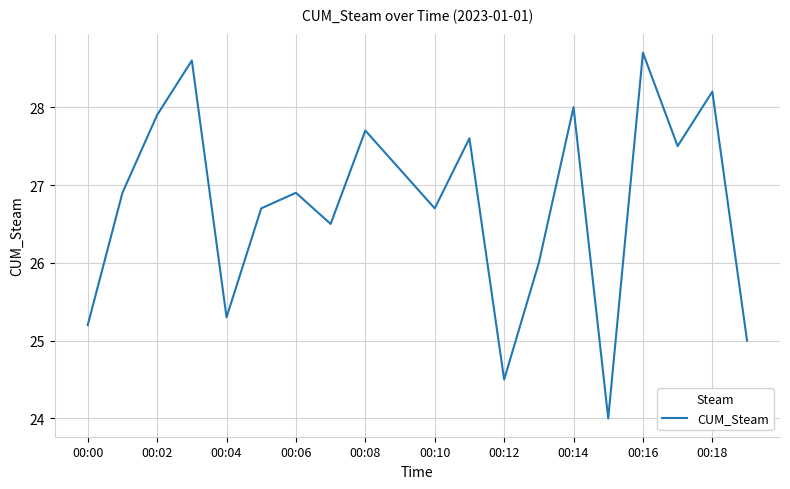

What is the difference between the maximum and minimum values?

4.7